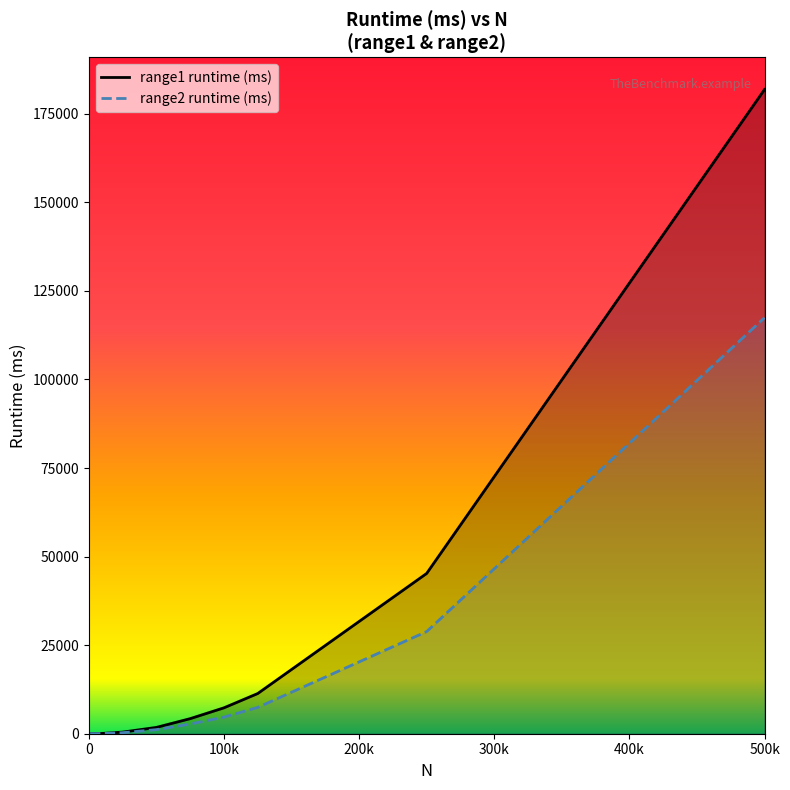

List the series in order of their overall mean, lowest first.

range2 runtime (ms), range1 runtime (ms)